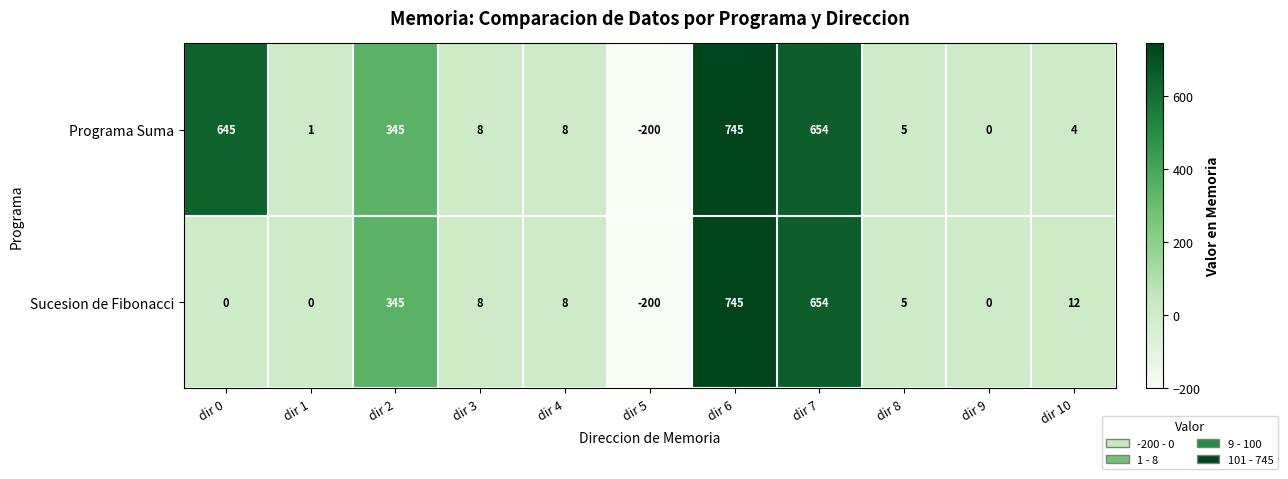

Which category has the lowest value in the Programa Suma series?

dir 5